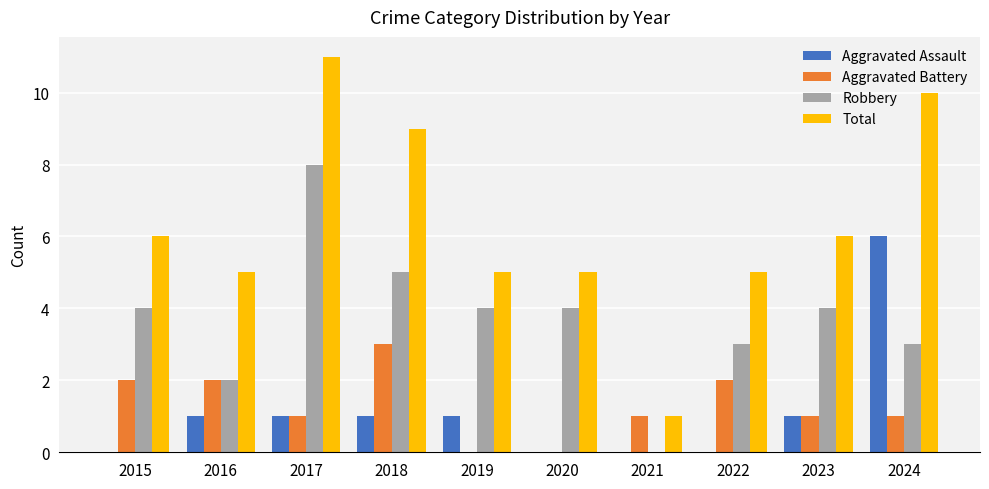

What is the maximum value shown in the chart?

11